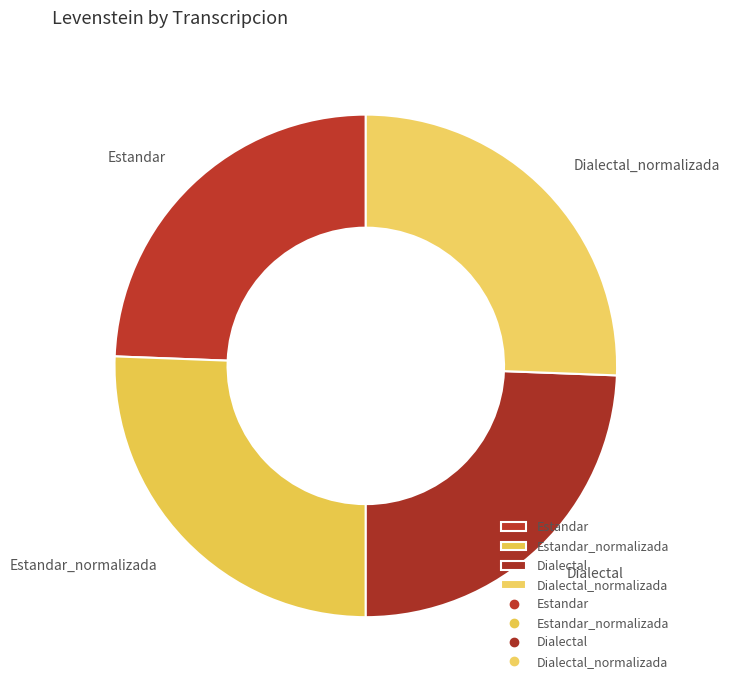

True or false: Estandar_normalizada accounts for 26% of the total.

True